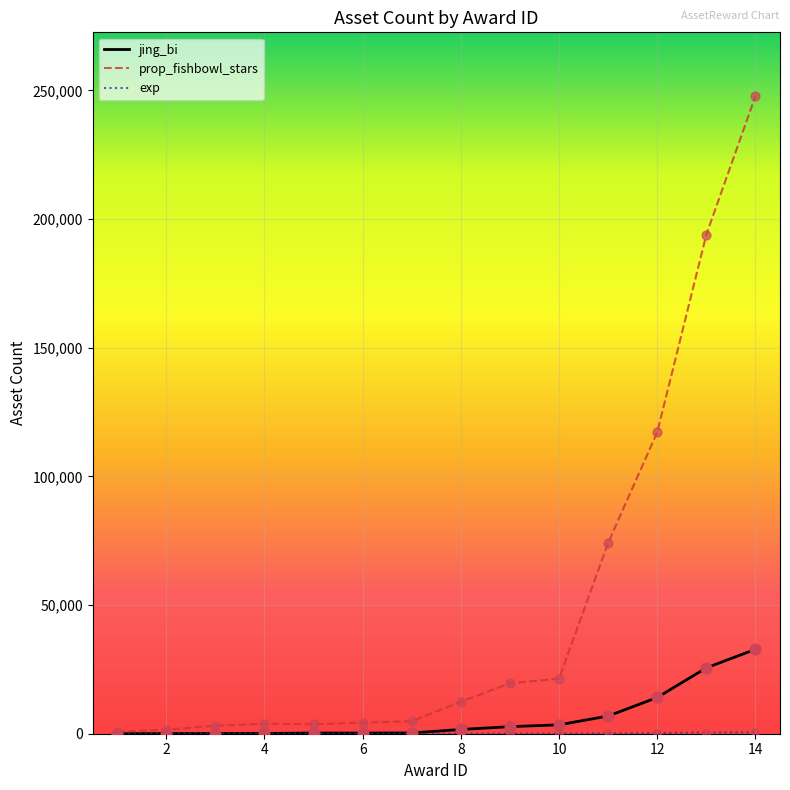

At how many categories does at least one series exceed 65714?

4